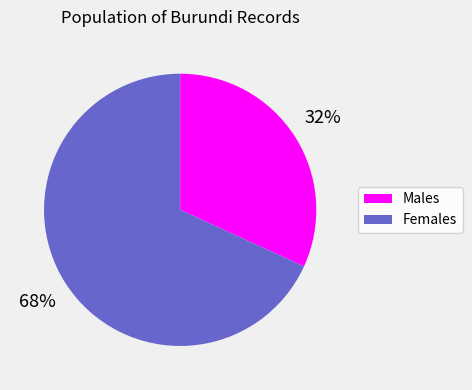

To the nearest percent, what is the average slice percentage?

50%